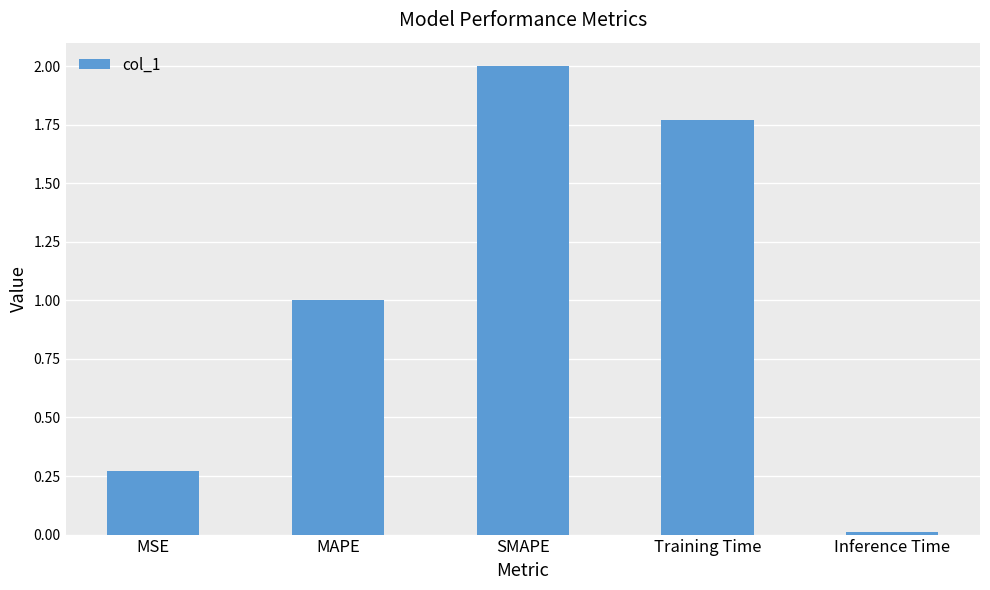

True or false: the data shows 0.6 at MAPE.

False